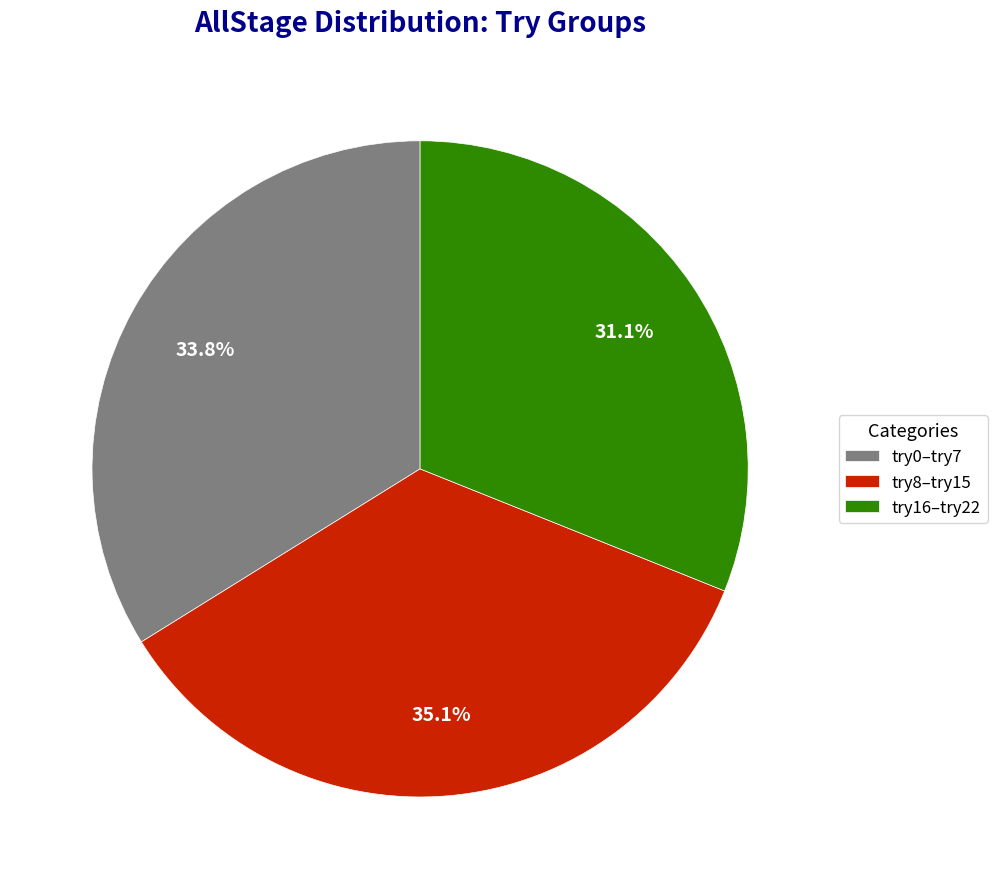

Rank the categories by value from lowest to highest.

try16–try22, try0–try7, try8–try15